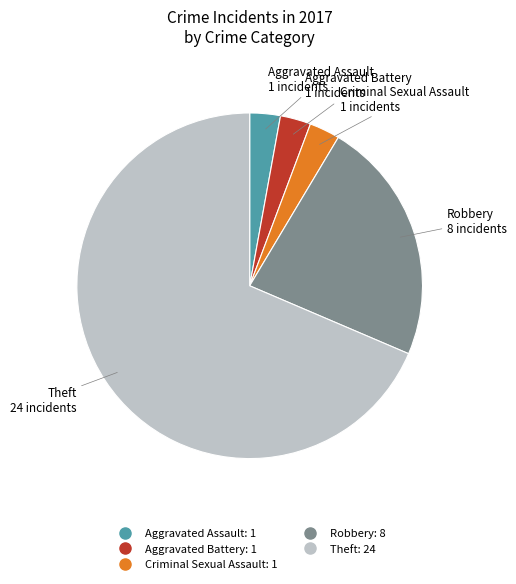

Is there any slice that represents more than half of the pie?

Yes